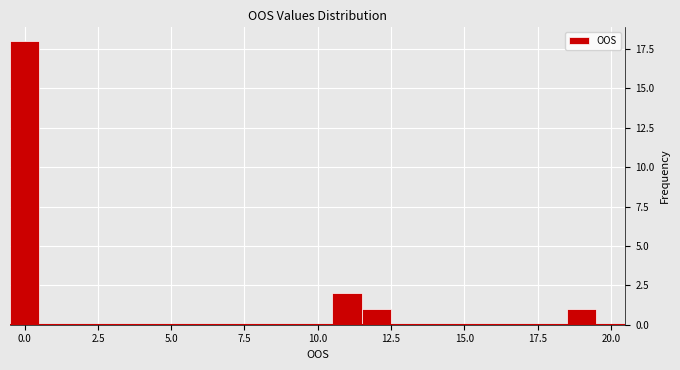

Read against the x-axis, roughly where is the centre of the tallest bar?

0.0